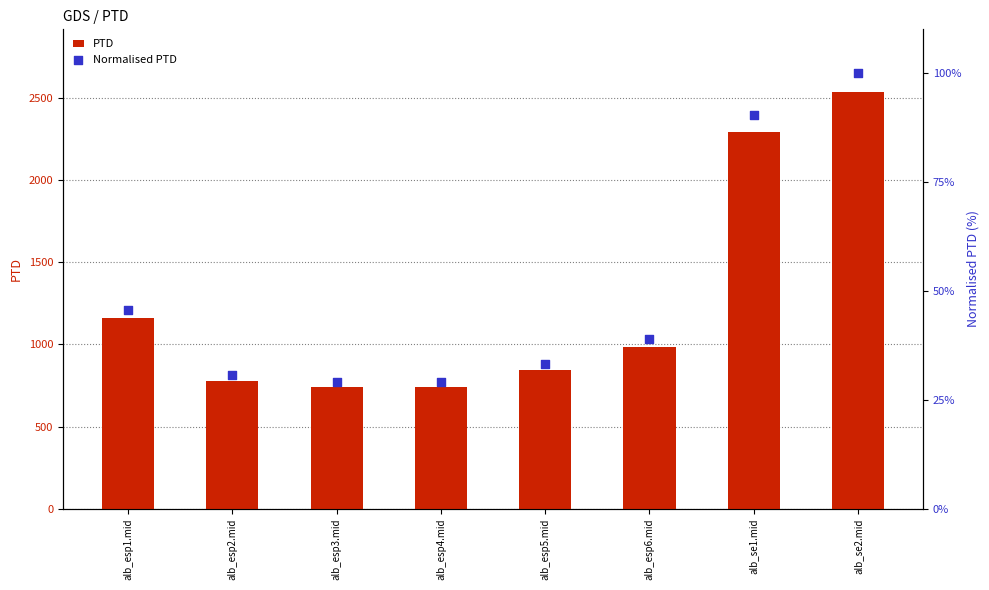

At which category is the sum across all series the highest?

alb_se2.mid